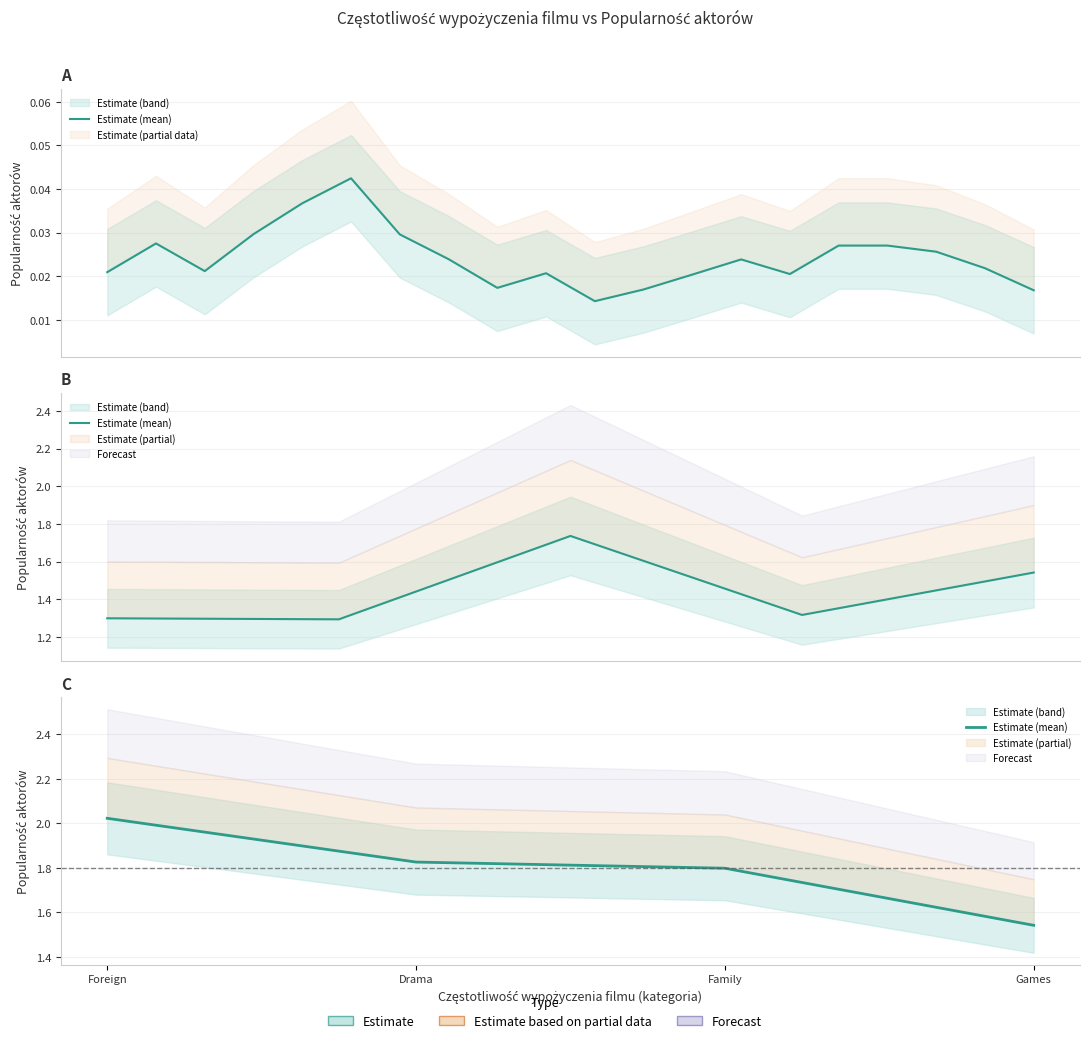

Rank the categories by value from lowest to highest.

Games, Family, Drama, Foreign